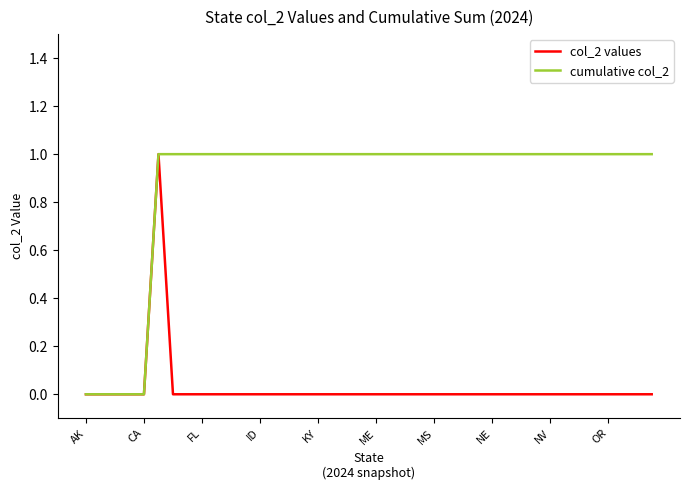

Which series has the largest total across all categories?

cumulative col_2